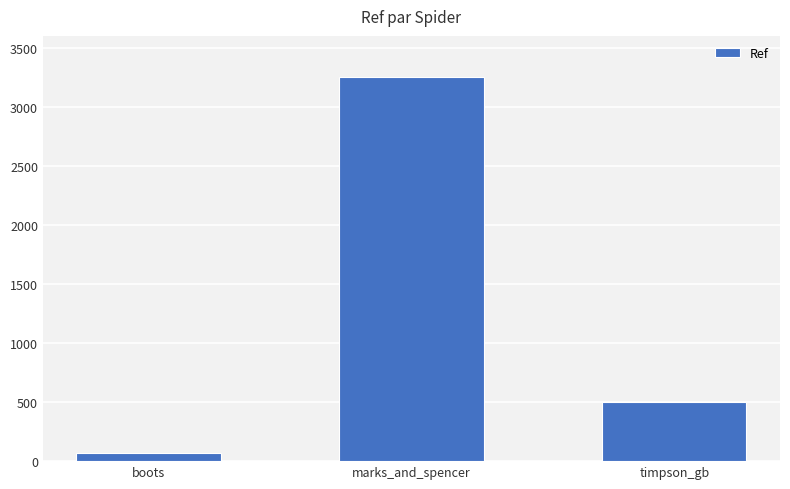

What is the label of the 3rd bar from the left?

timpson_gb